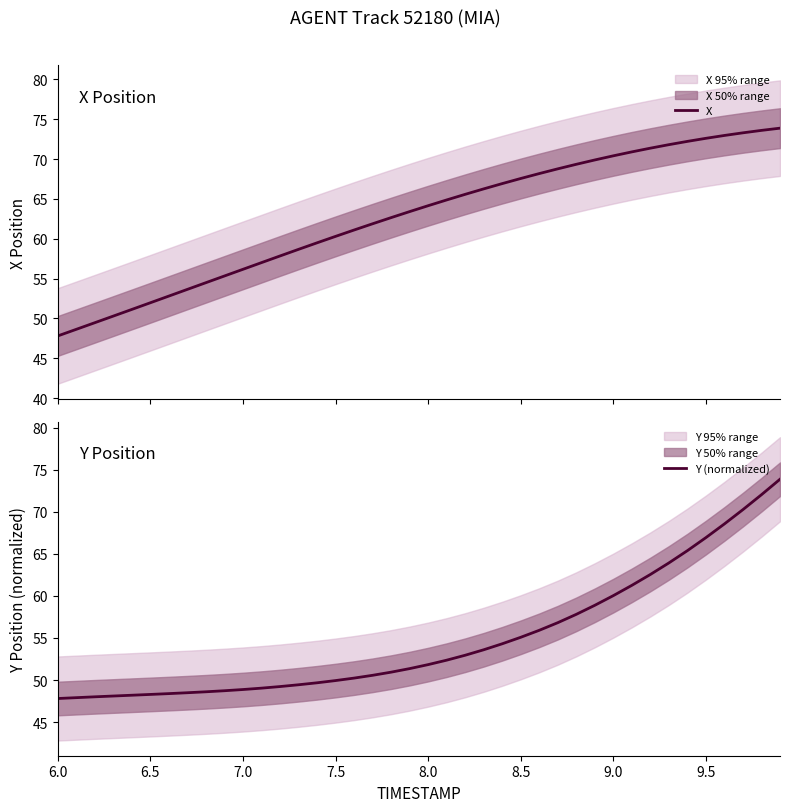

What is the lowest value of the Y (normalized) series?

47.8